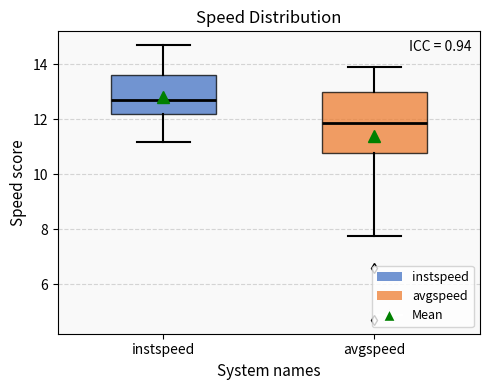

Which box's median line is the lowest?

avgspeed